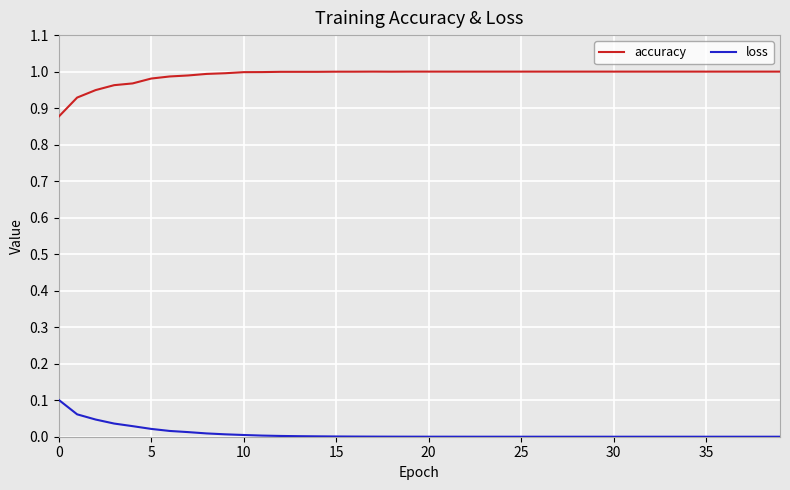

Which series has the widest spread of values?

accuracy